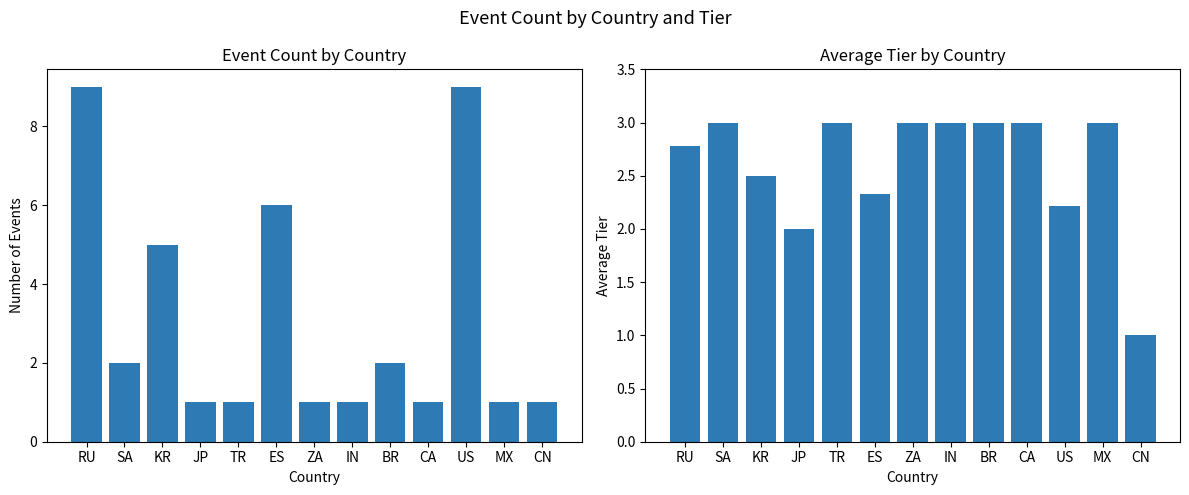

What is the spread (max minus min) of values at ZA?

2.0